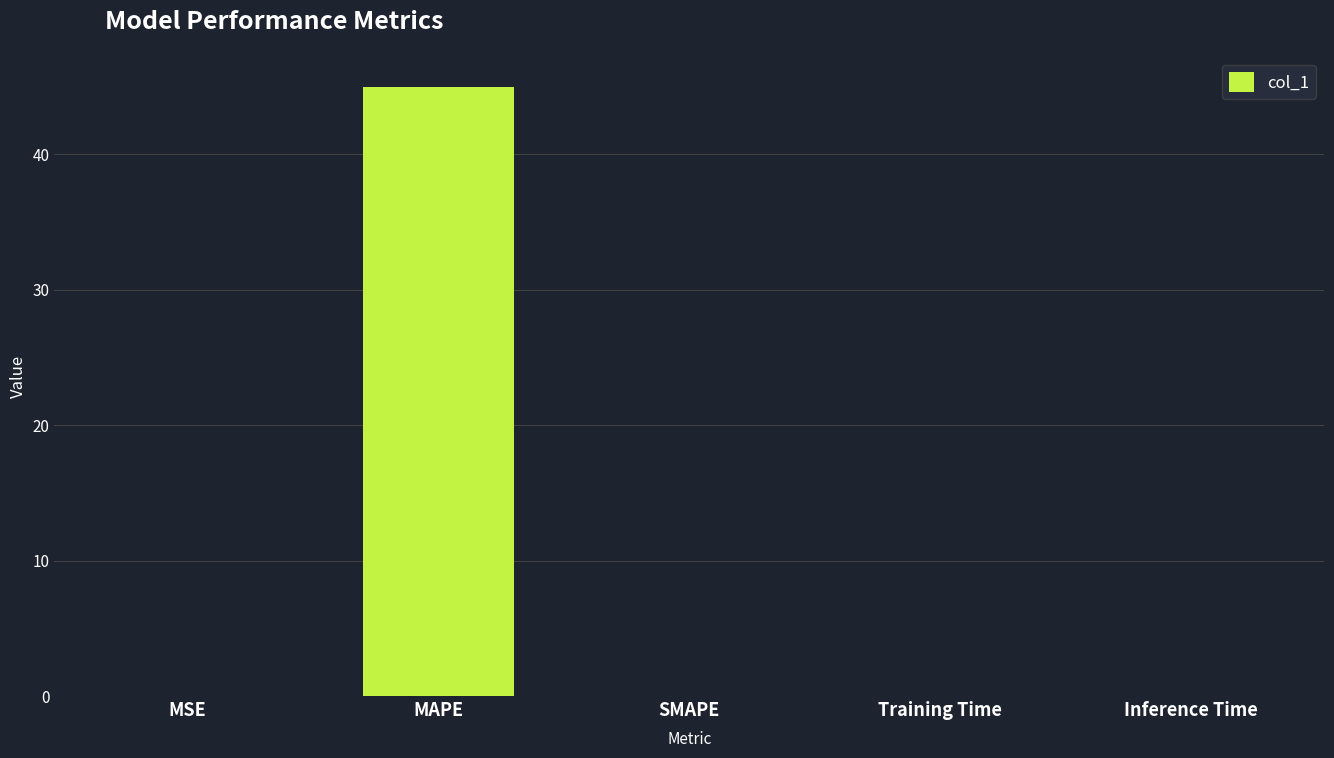

What is the sum of all values?

44.9